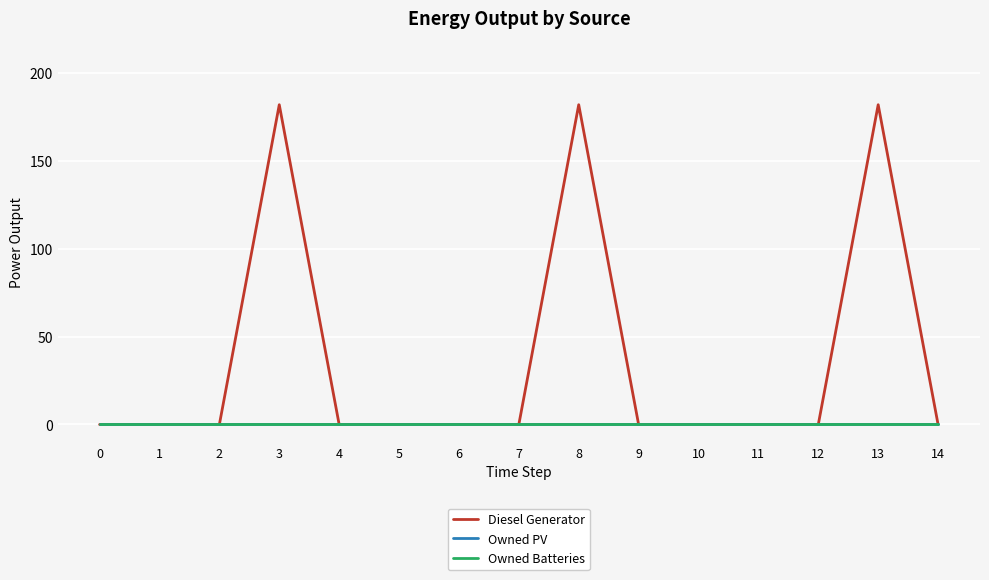

At how many categories does at least one series exceed 12?

3